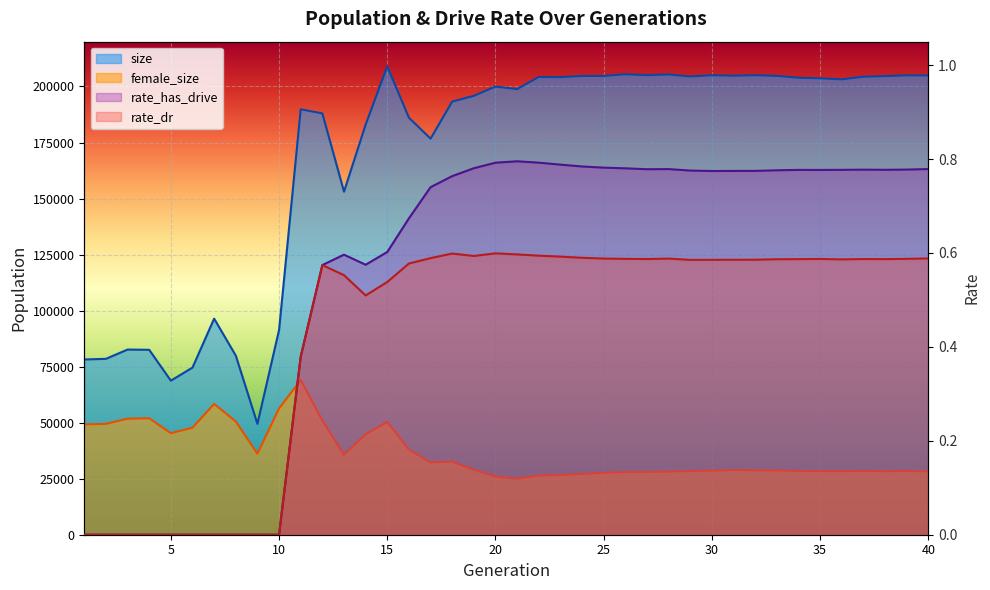

The value of rate_dr at 4 is 0.4. True or false?

False